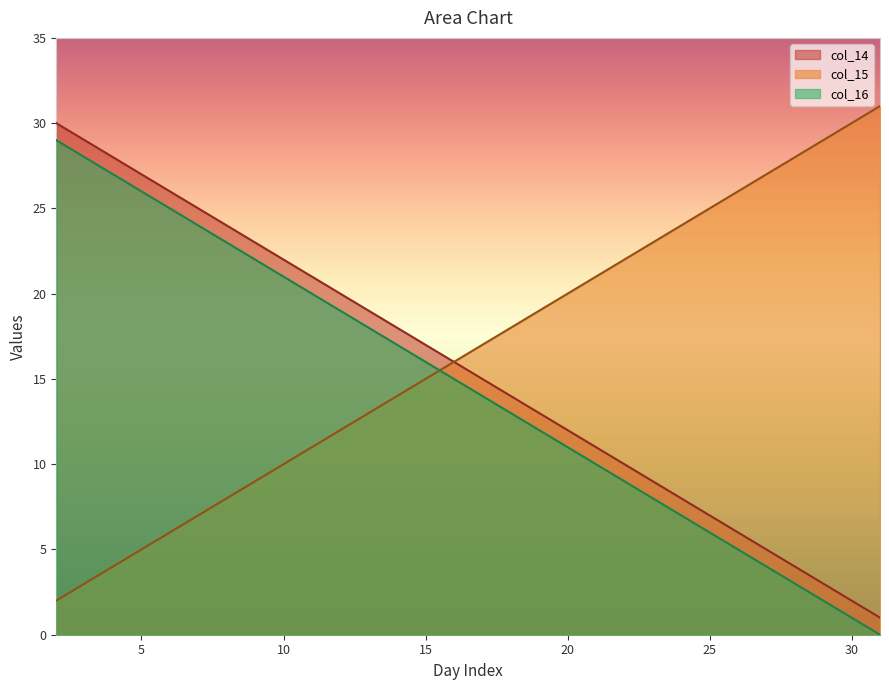

Rank the categories by col_16 value from highest to lowest.

31, 30, 29, 28, 27, 26, 25, 24, 23, 22, 21, 20, 19, 18, 17, 16, 15, 14, 13, 12, 11, 10, 9, 8, 7, 6, 5, 4, 3, 2